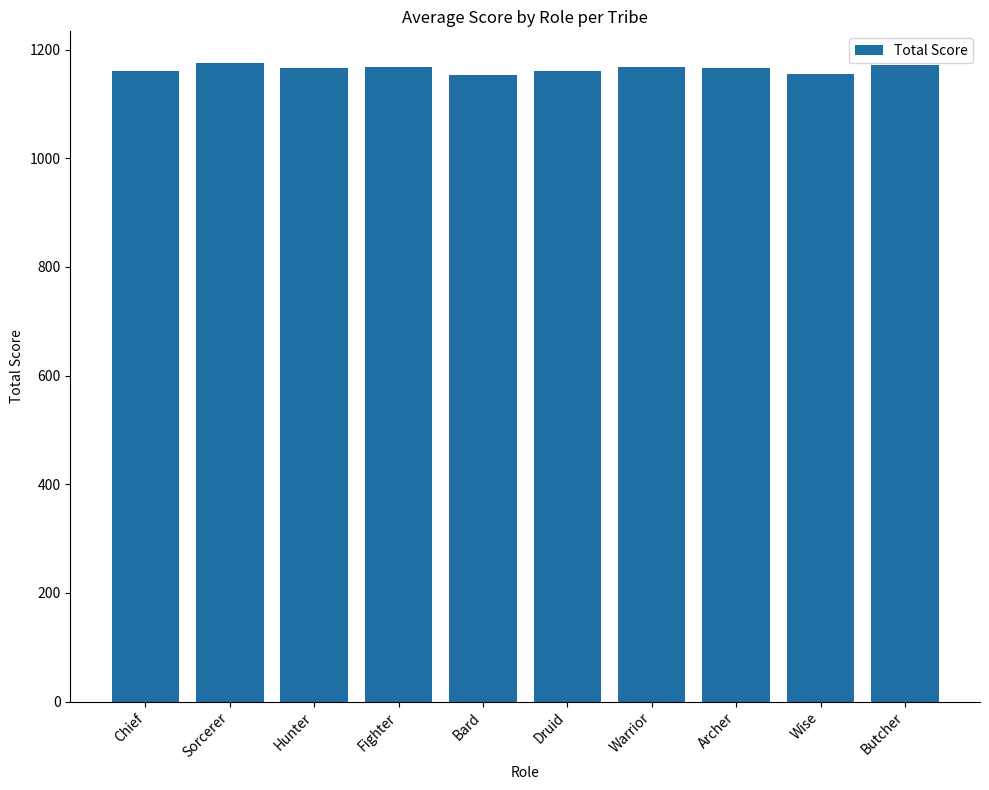

What is the greatest value displayed?

1175